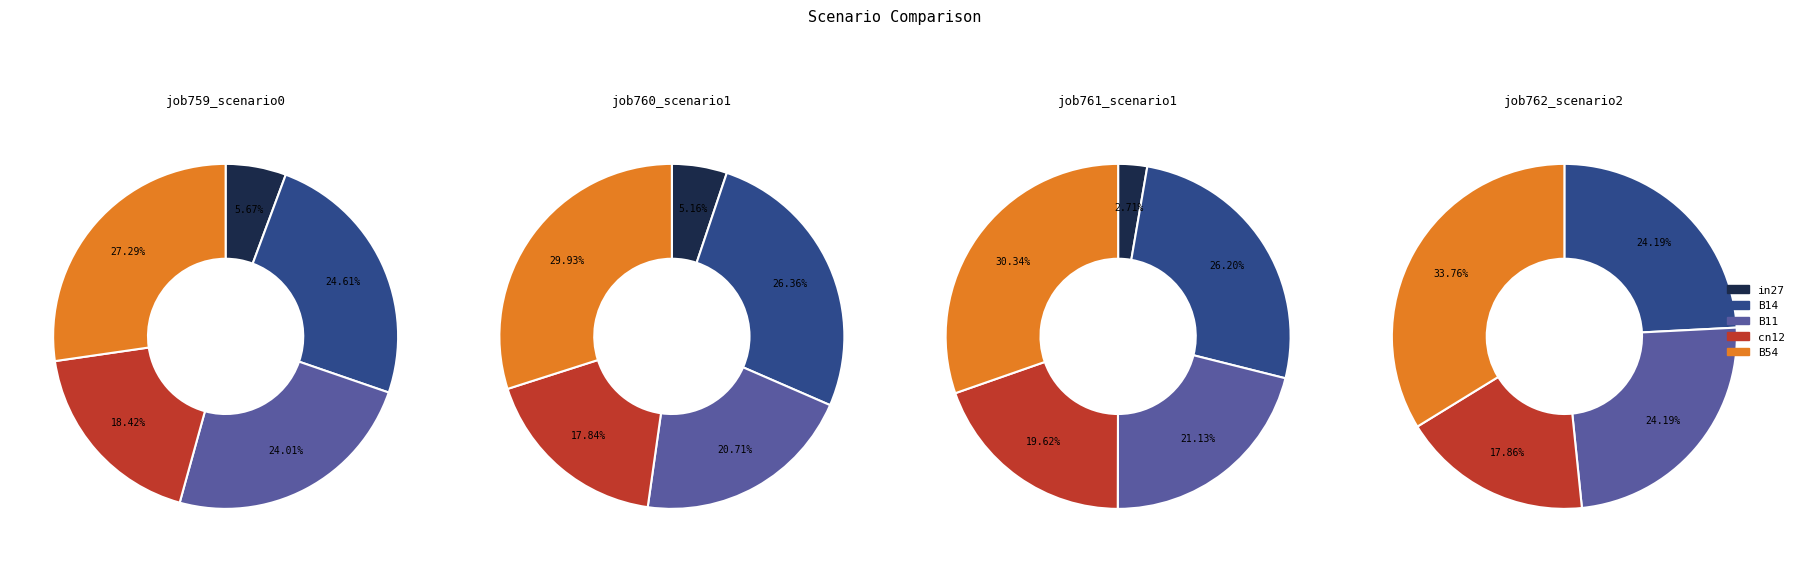

What is the largest slice in the pie chart?

B54